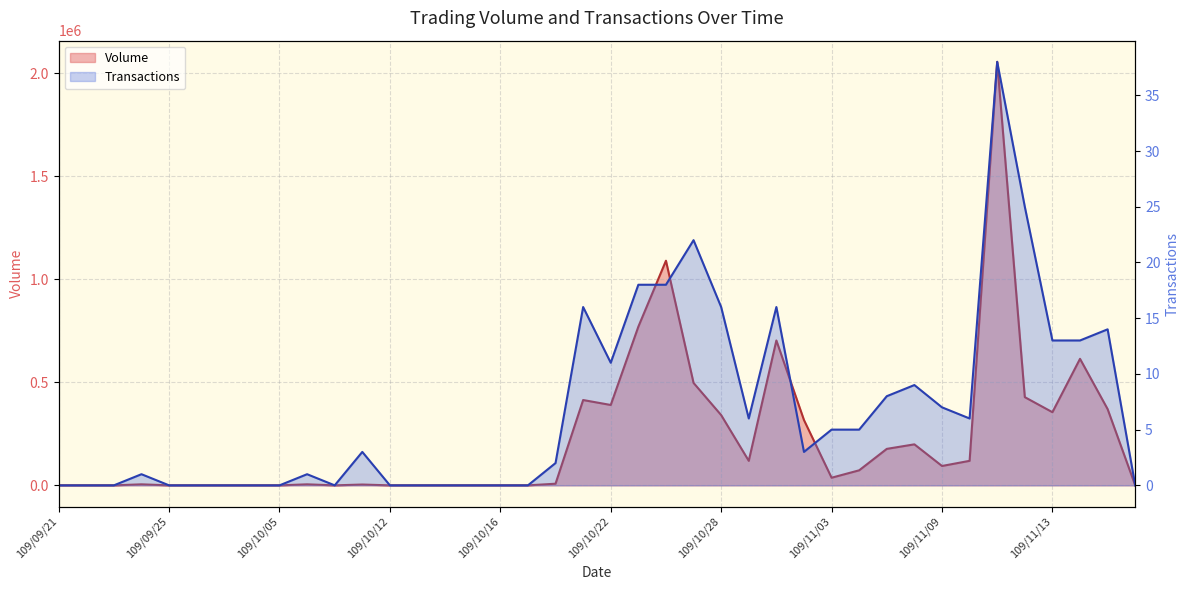

How many interior local peaks does the Transactions series have?

9